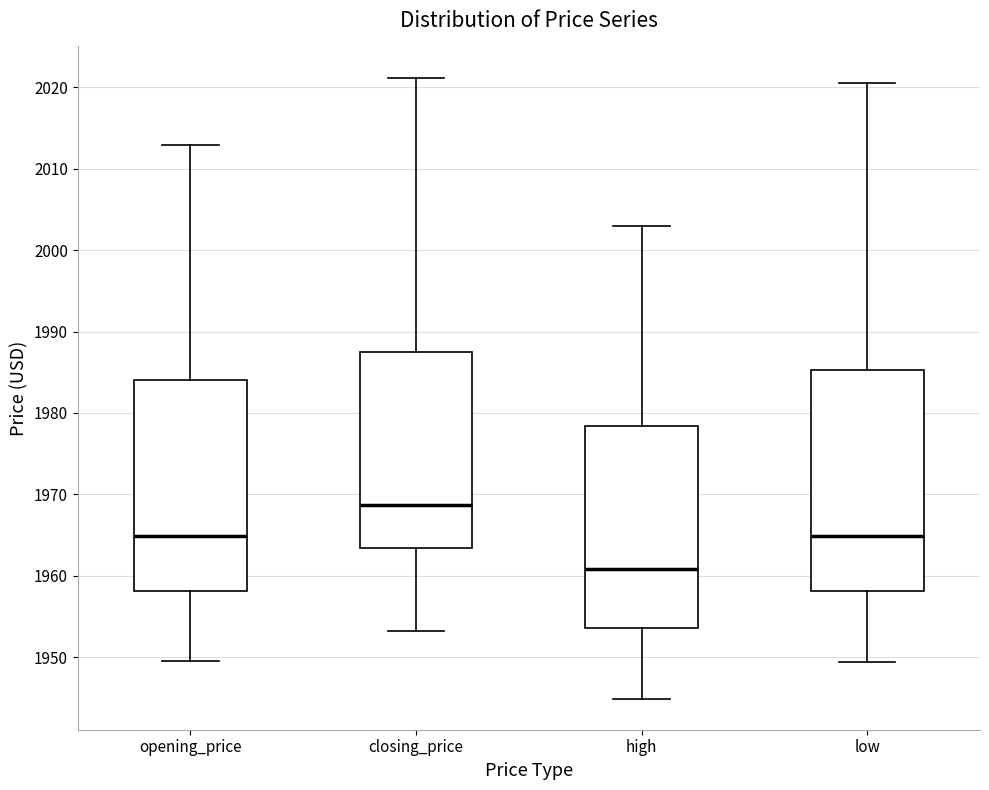

Reading left to right, transcribe this box plot: for each box, give where its median line is, the range the box spans, and where its two whiskers end, as read against the y-axis. The values are not printed on the chart, so give them approximately, as read against the axis.

opening_price: median 1965, box 1958 to 1984, whiskers 1950 to 2013
closing_price: median 1969, box 1963 to 1987, whiskers 1953 to 2021
high: median 1961, box 1954 to 1978, whiskers 1945 to 2003
low: median 1965, box 1958 to 1985, whiskers 1949 to 2021